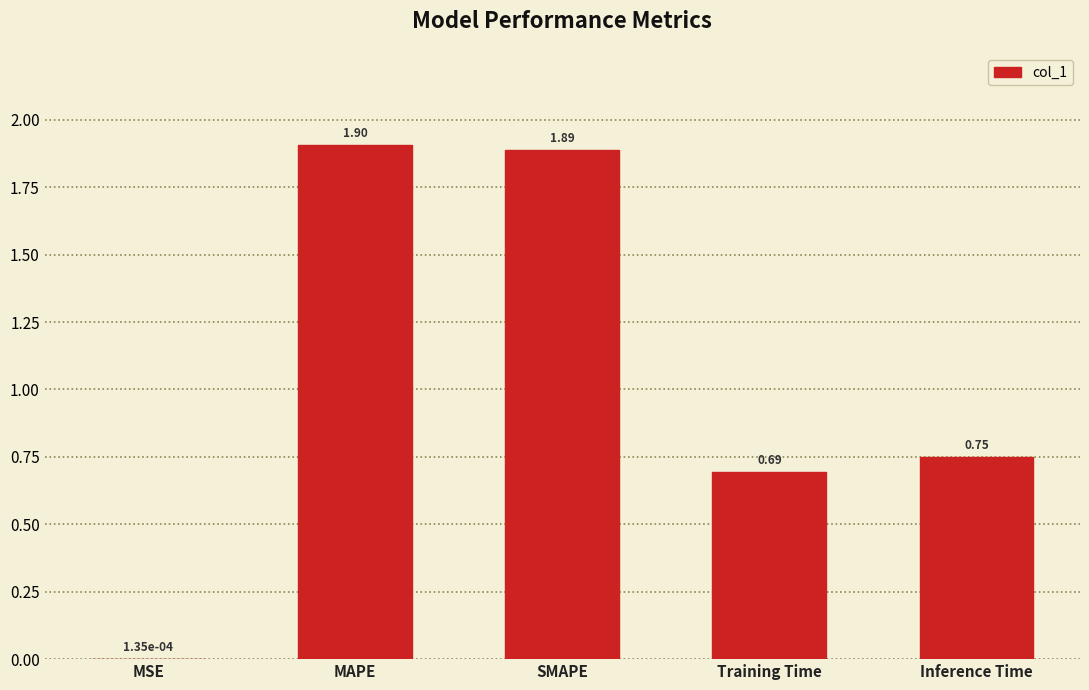

Is it true that the value at MAPE is 0.8?

False